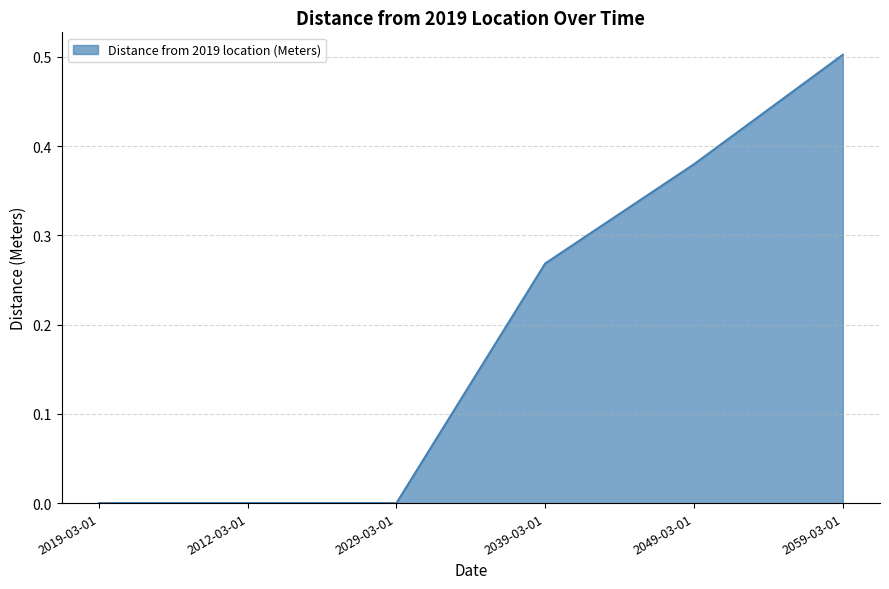

What position from the left is 2059-03-01?

6